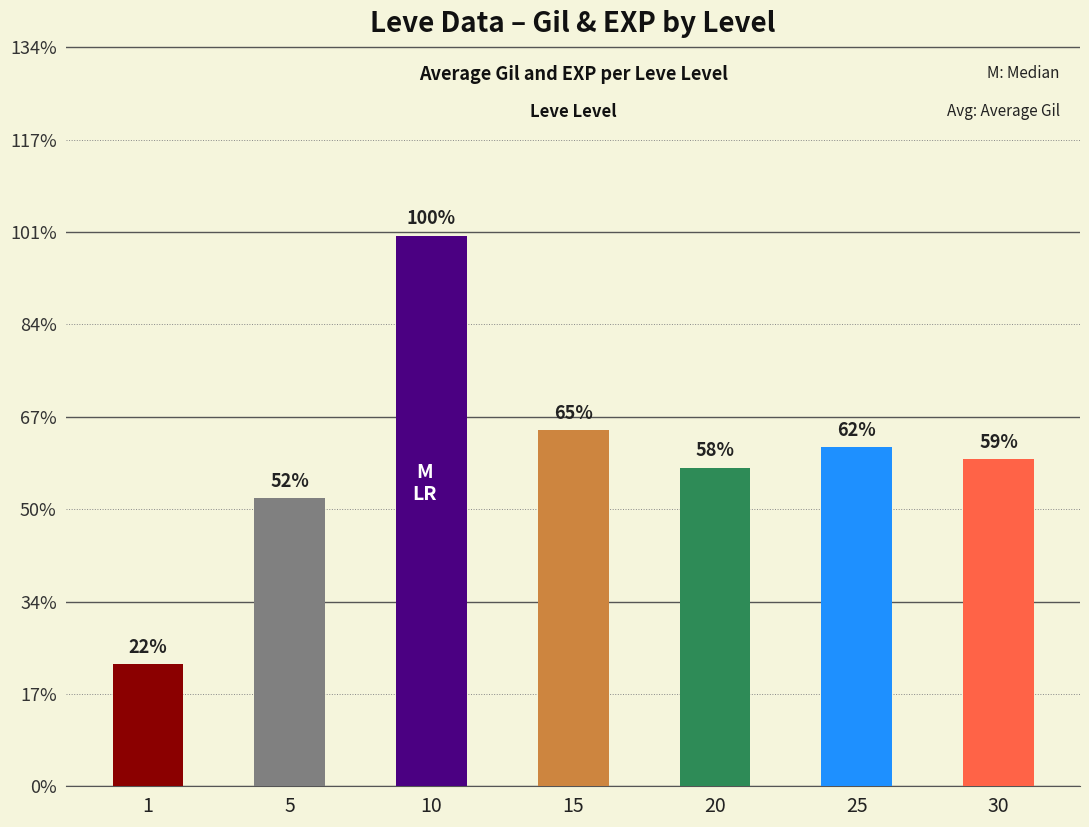

The value of Leve Gil at 1 is 171. True or false?

False